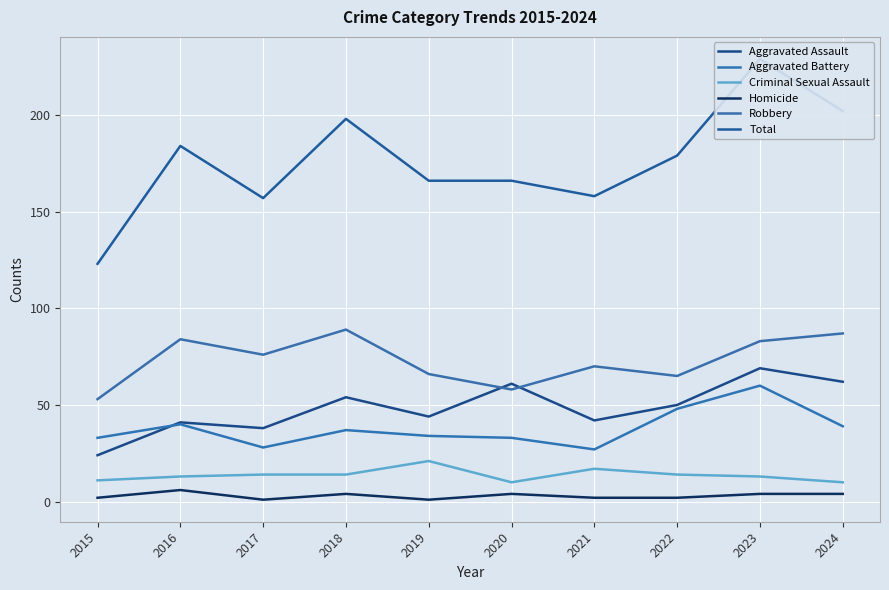

At which category is the sum across all series the highest?

2023